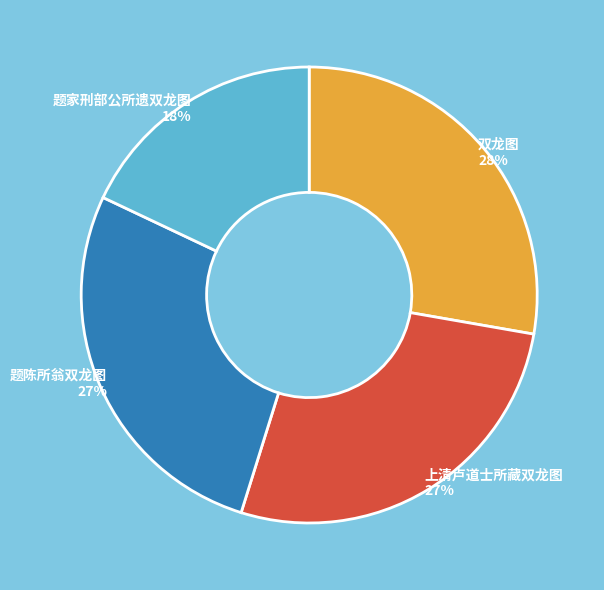

The 题陈所翁双龙图 slice represents 39% of the pie. True or false?

False